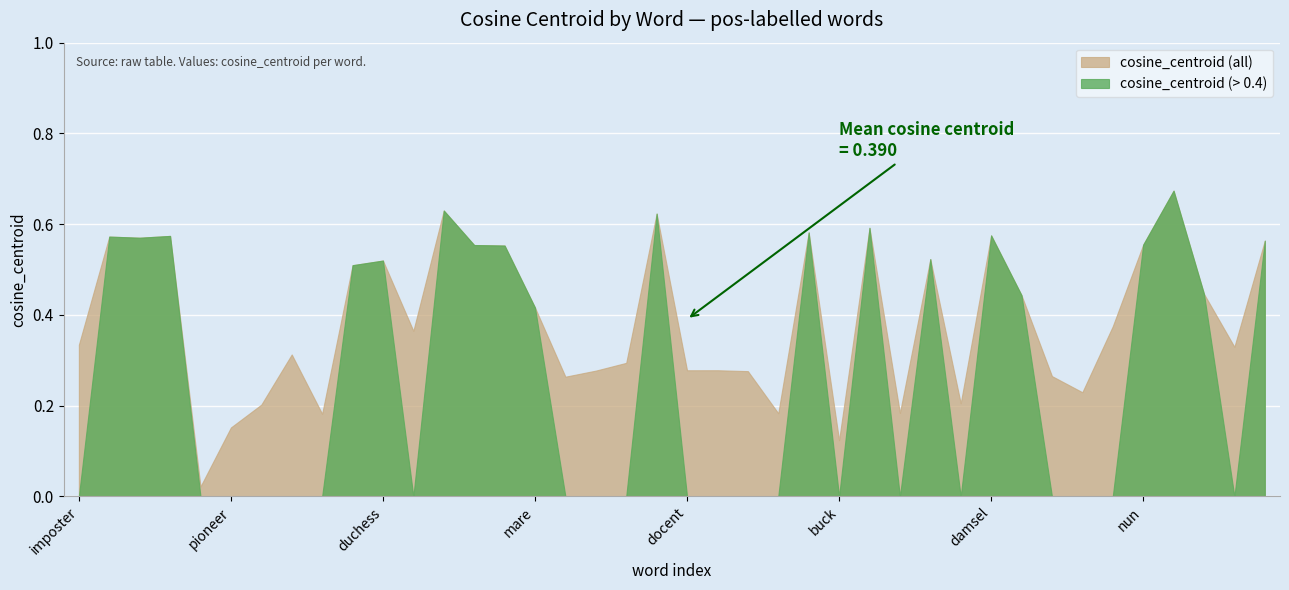

Which has a higher value, fisherman or flapper?

flapper